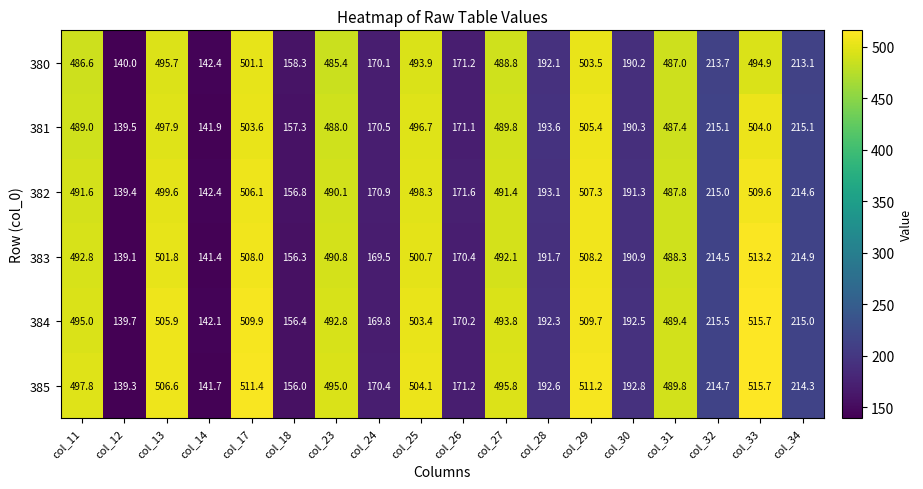

What is the difference between the highest and lowest values at col_30?

2.6